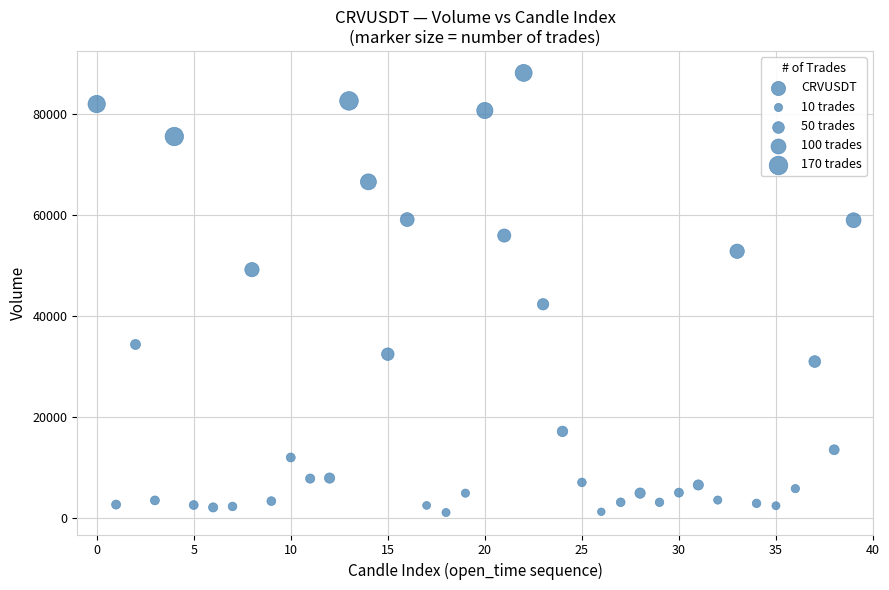

What is the range of Y values (max minus min)?

87224.4